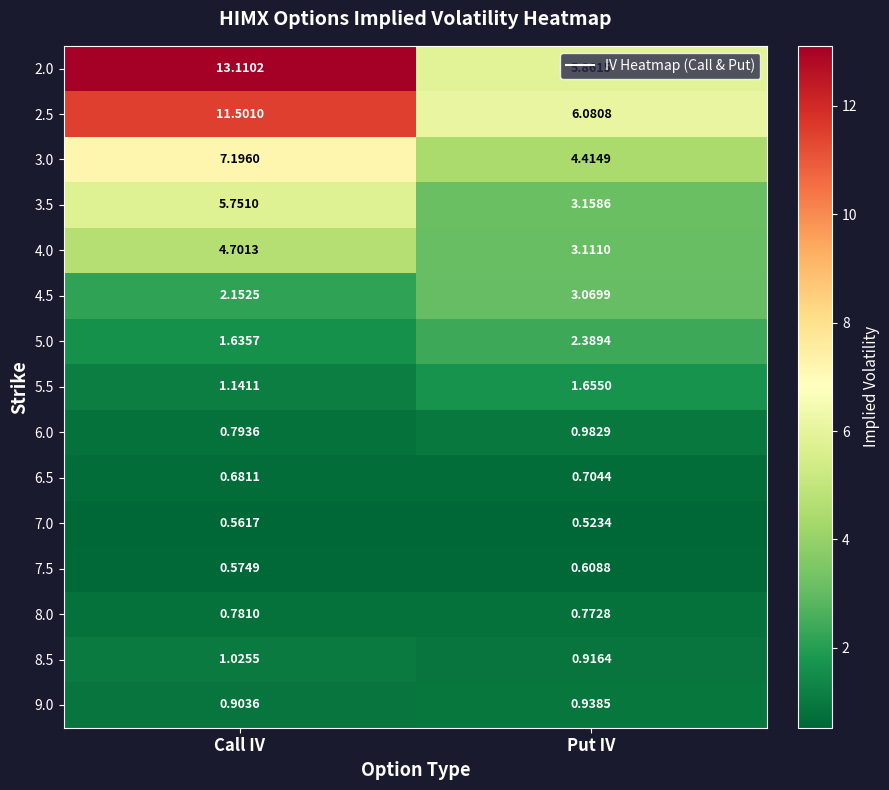

Which series has the largest total across all categories?

2.0